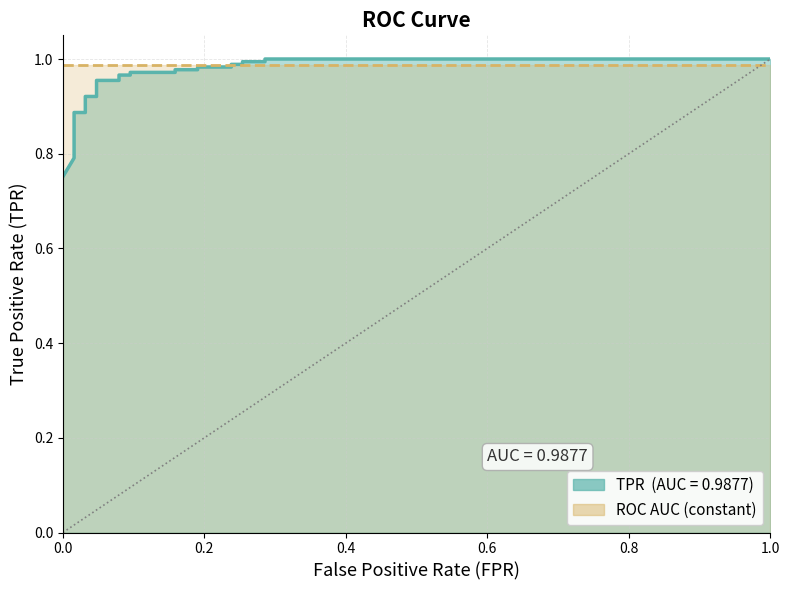

What is the sum of all values?

23.3